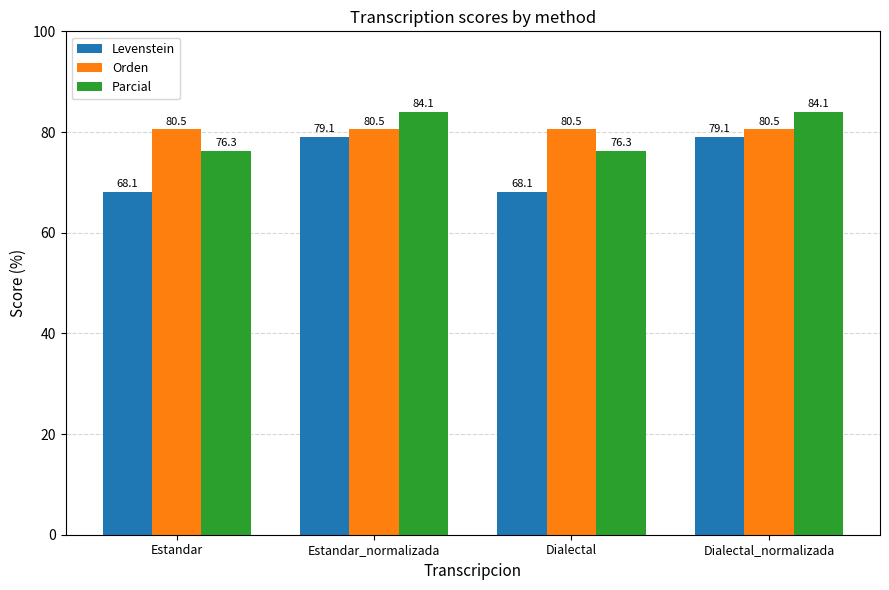

How many data points does each series have?

4